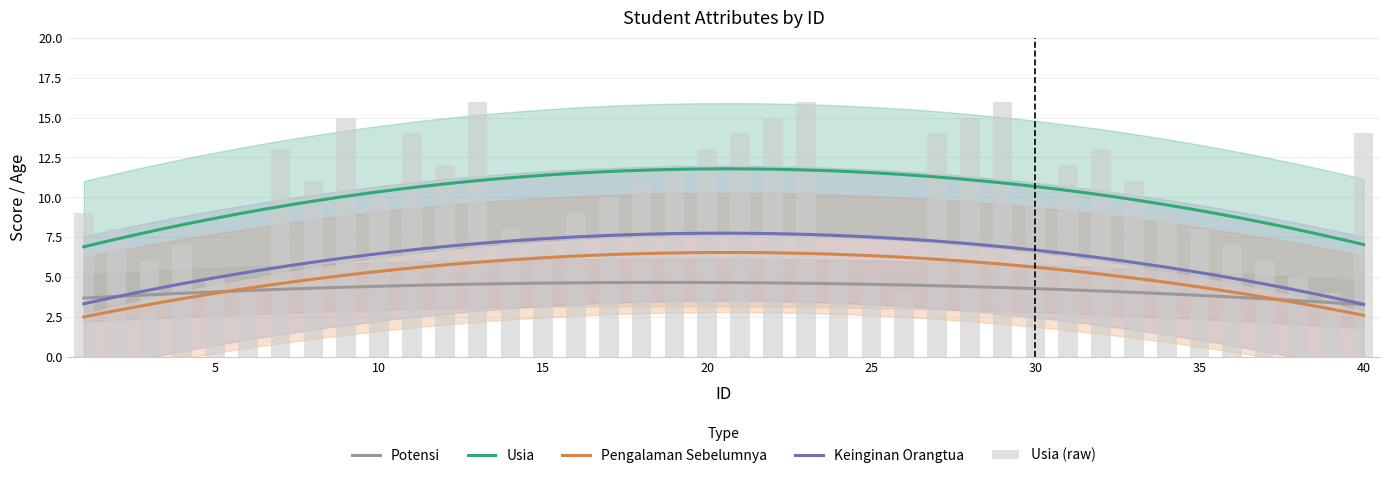

Which series has the largest total across all categories?

Usia